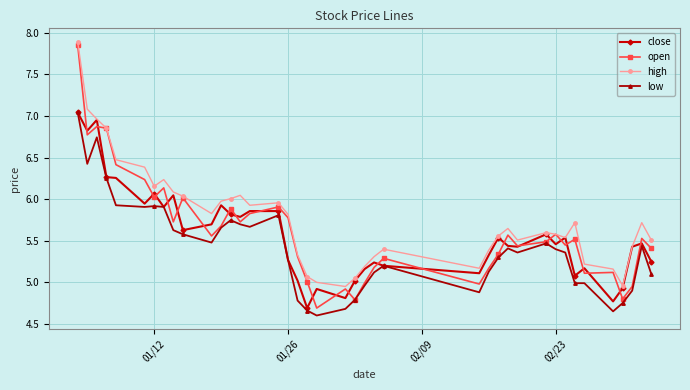

What is the difference between the second highest and minimum values in the high series?

2.1